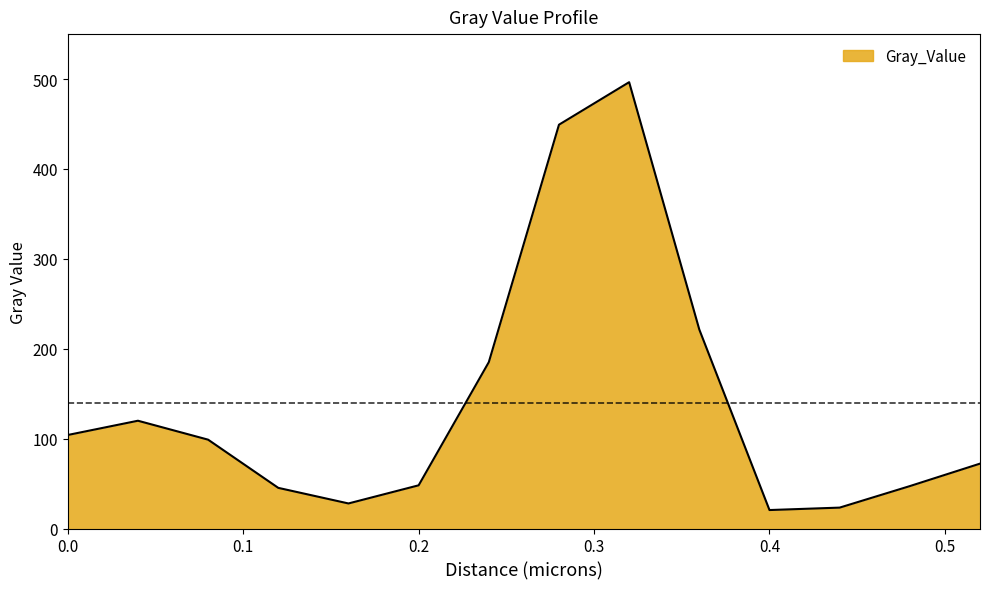

What is the greatest value displayed?

496.5